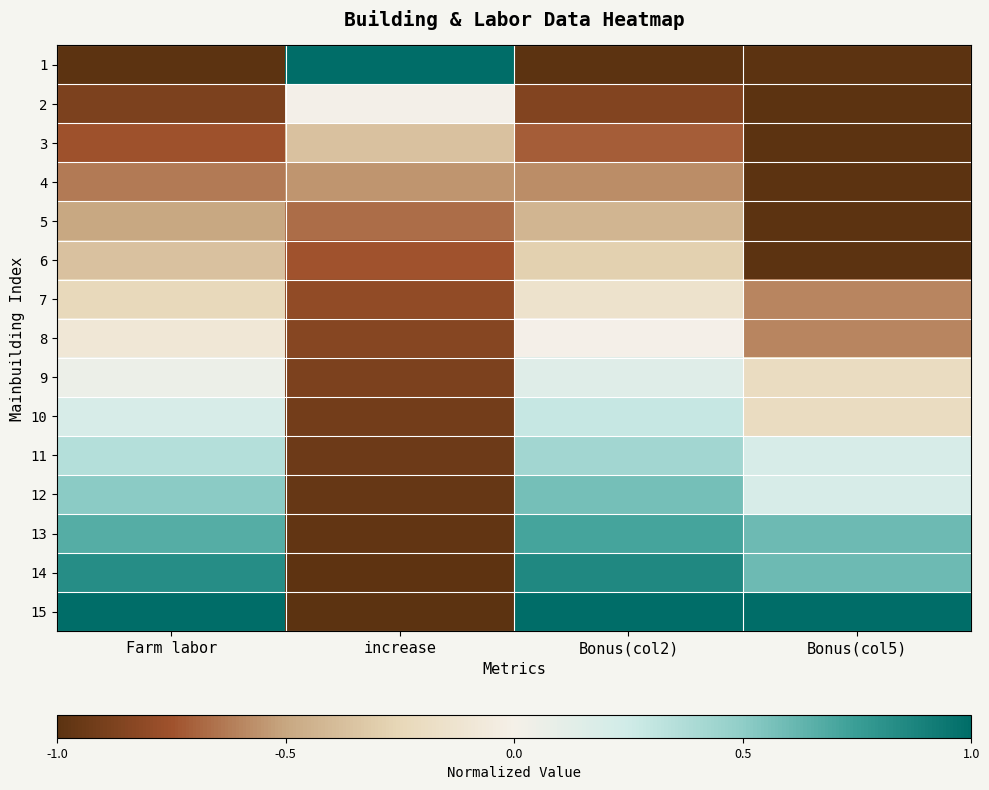

At which category does the chart reach its minimum across all series?

Farm labor